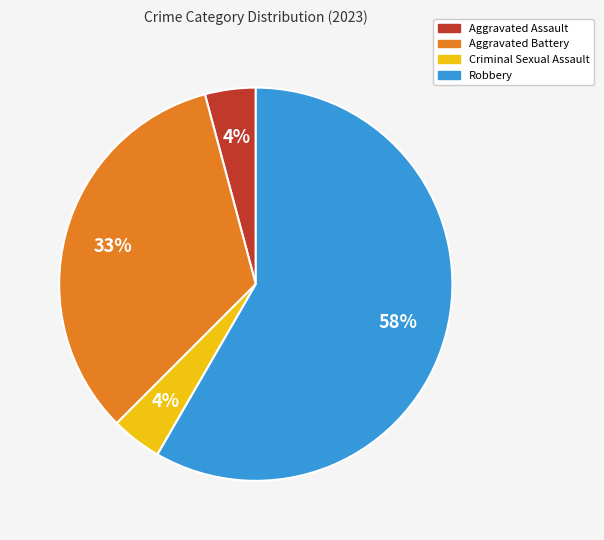

The Aggravated Battery slice represents 20% of the pie. True or false?

False